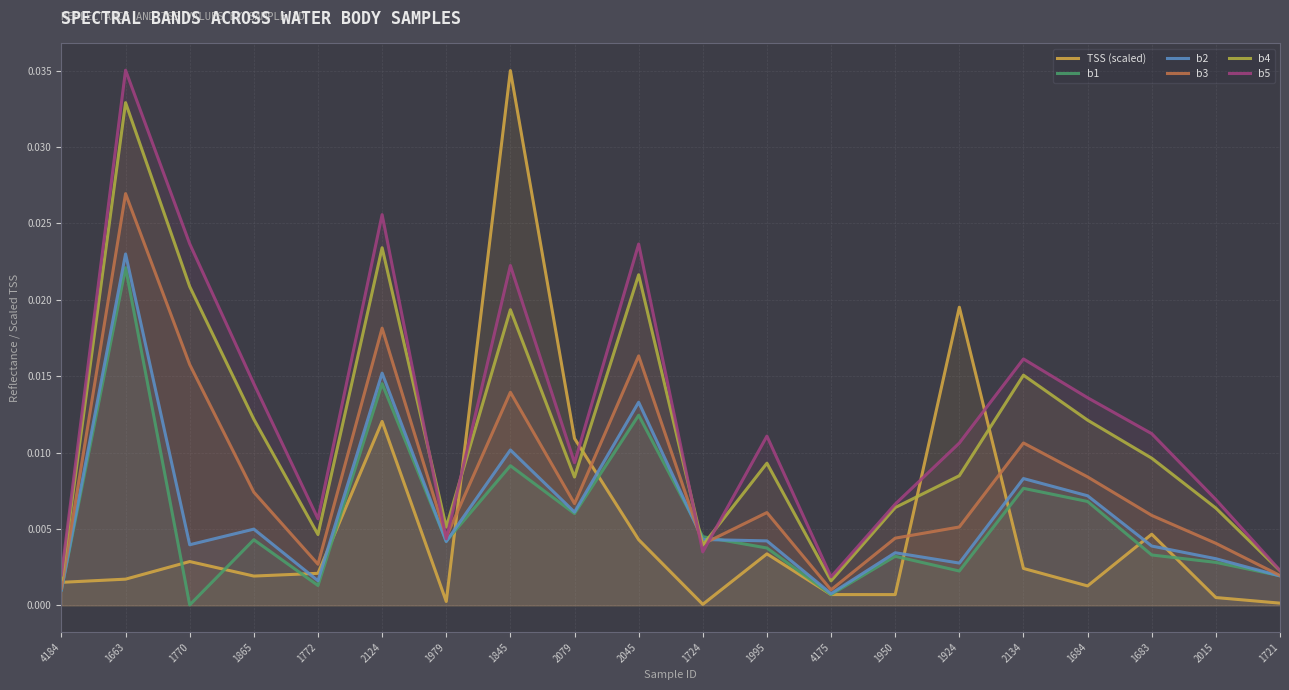

Is it true that TSS (scaled) equals 0.0 at 4184?

True